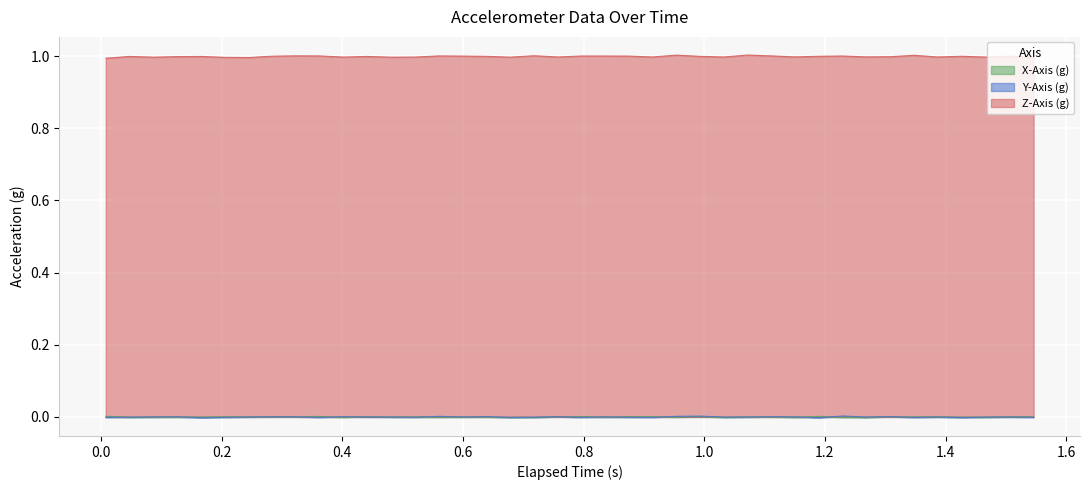

True or false: Y-Axis (g) has more than 0 interior local peaks.

True